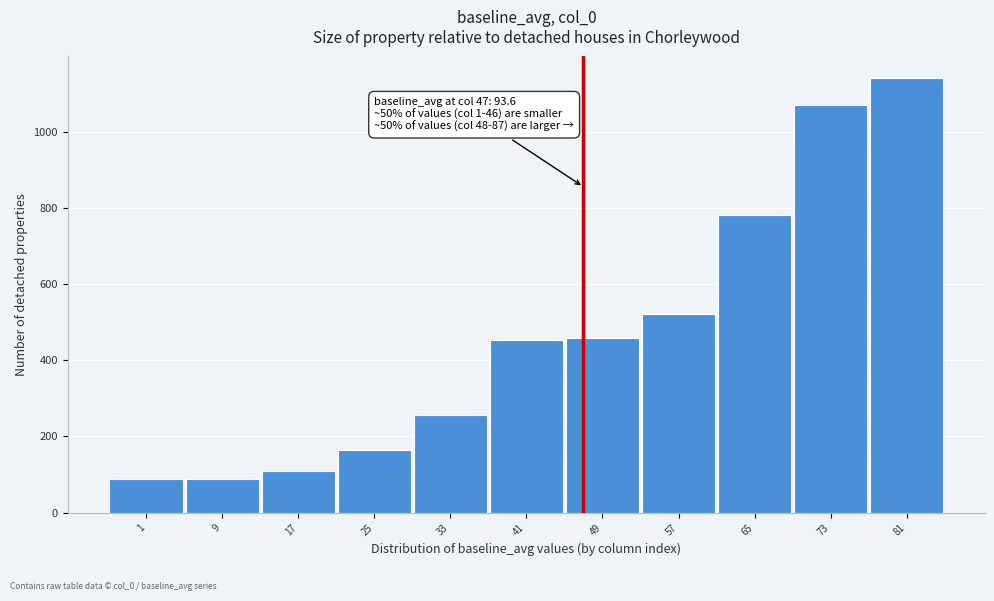

What is the difference between the maximum and minimum values?

1054.4